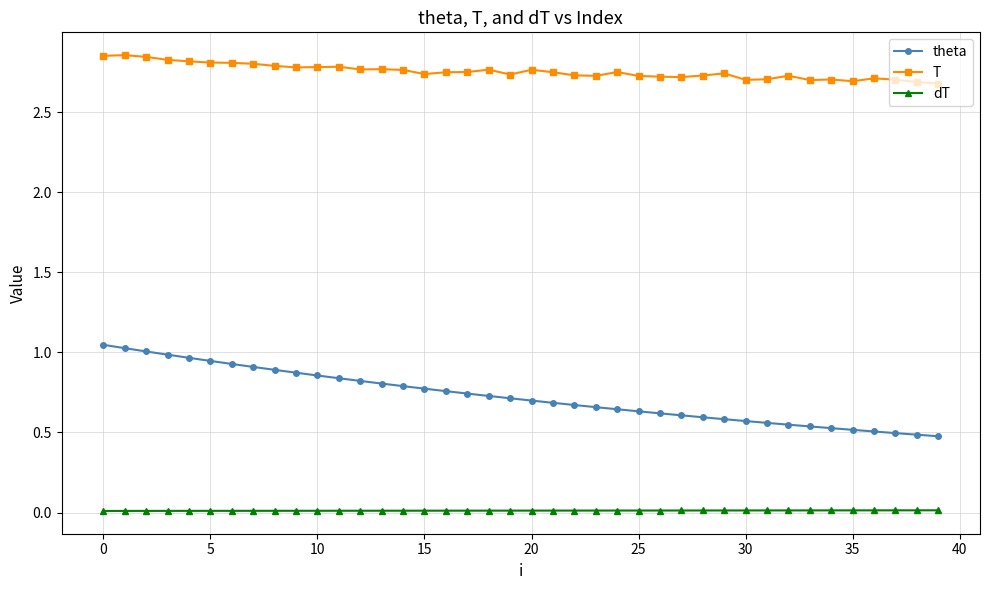

List the series in order of their peak value, lowest first.

dT, theta, T